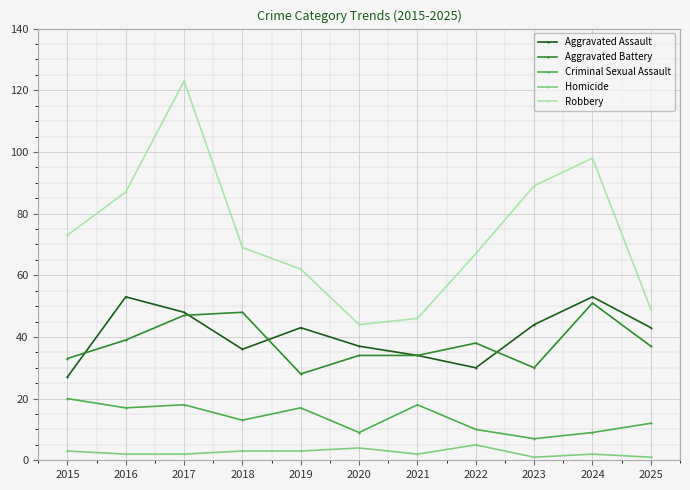

At which category is the sum across all series the highest?

2017